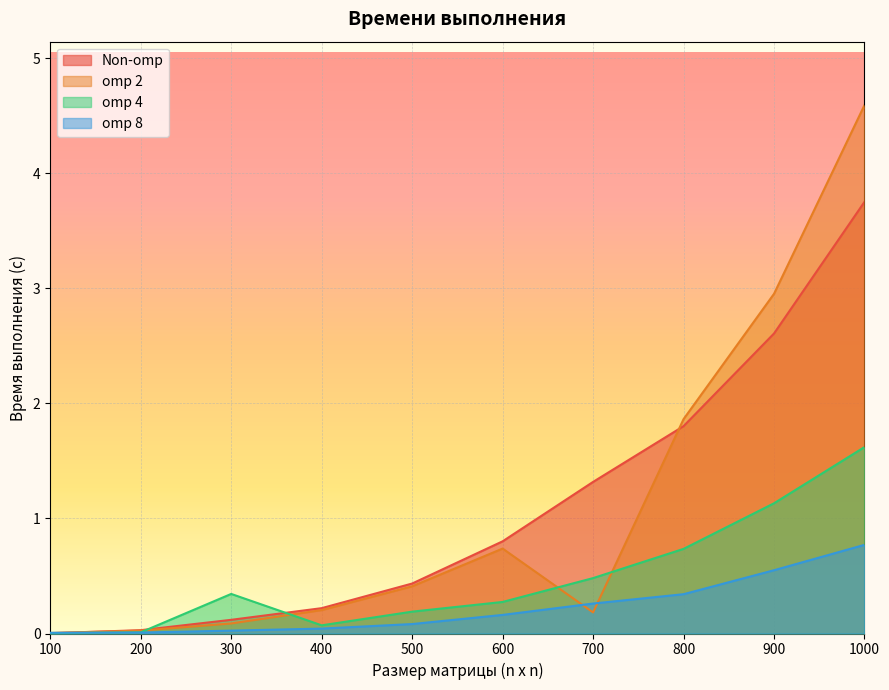

Which series has the largest range (max minus min)?

omp 2